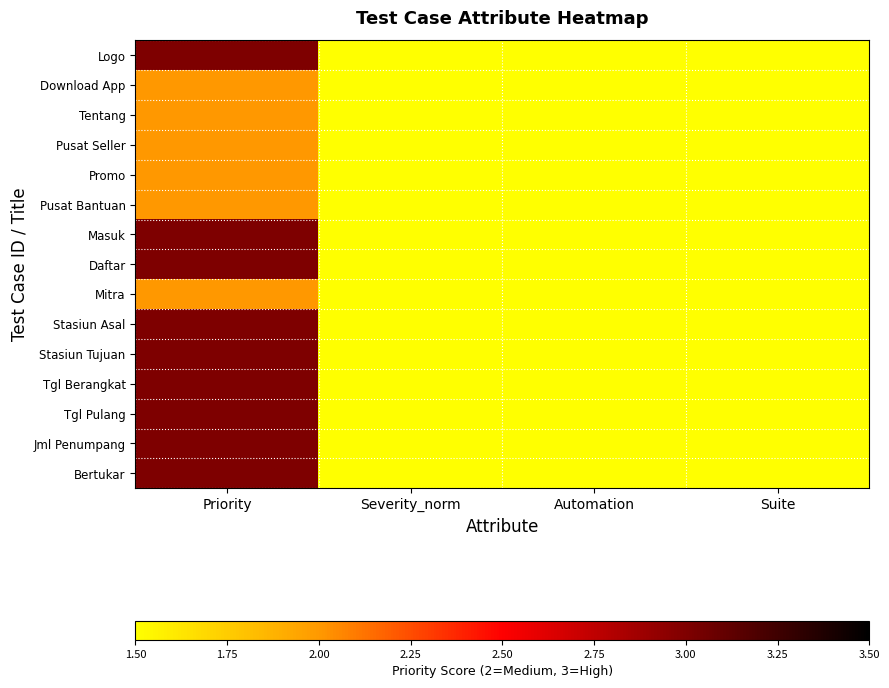

Which series has the largest total across all categories?

Logo